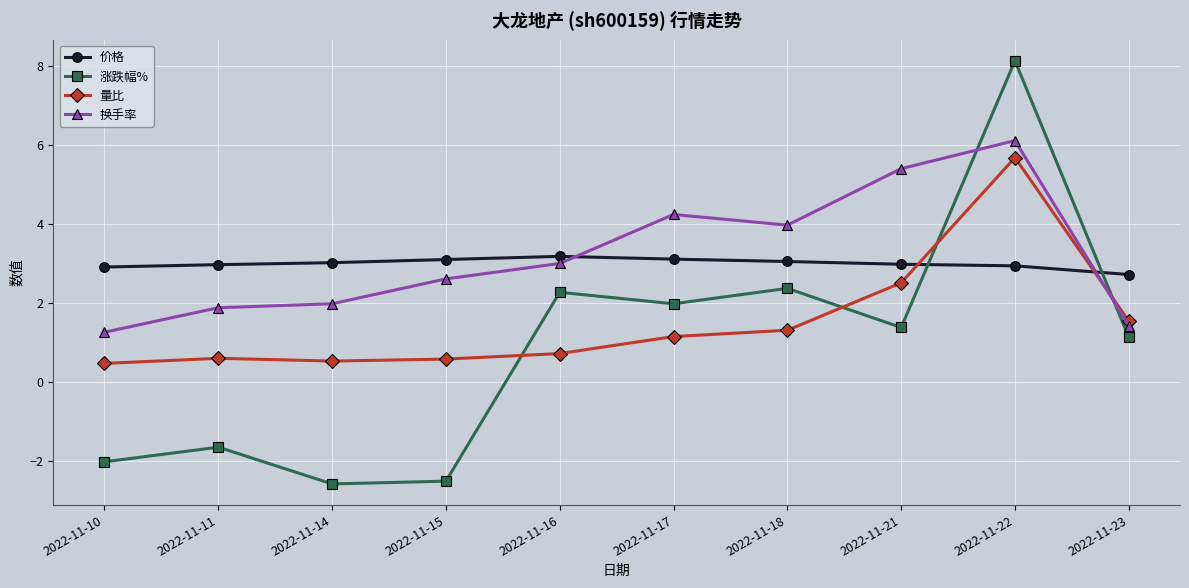

What is the greatest value displayed?

8.1